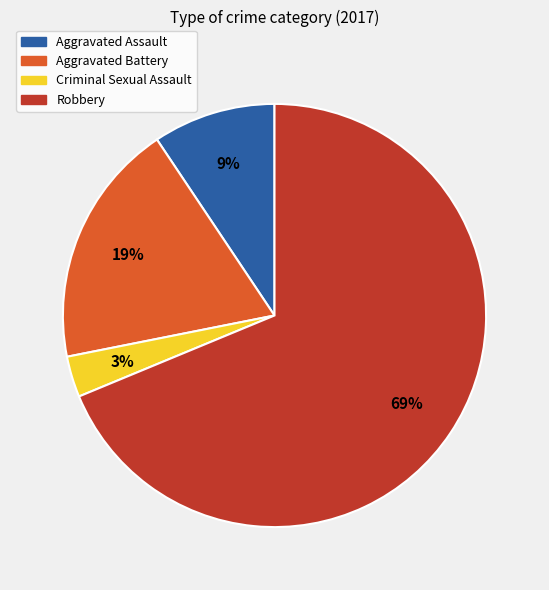

True or false: Robbery accounts for 69% of the total.

True